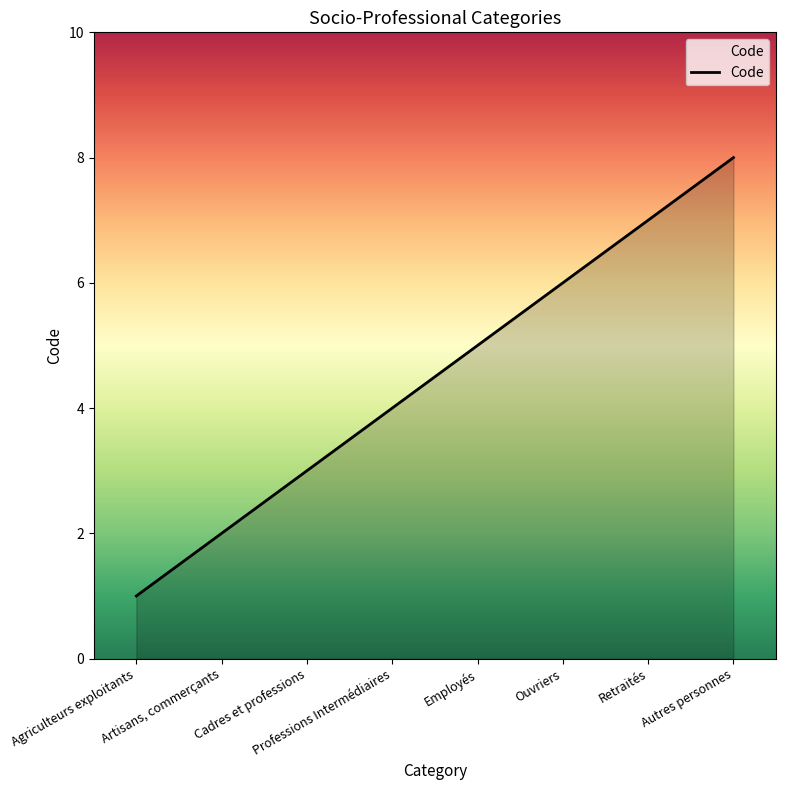

Approximately how many times larger is the value at Retraités compared to Artisans, commerçants?

3.5